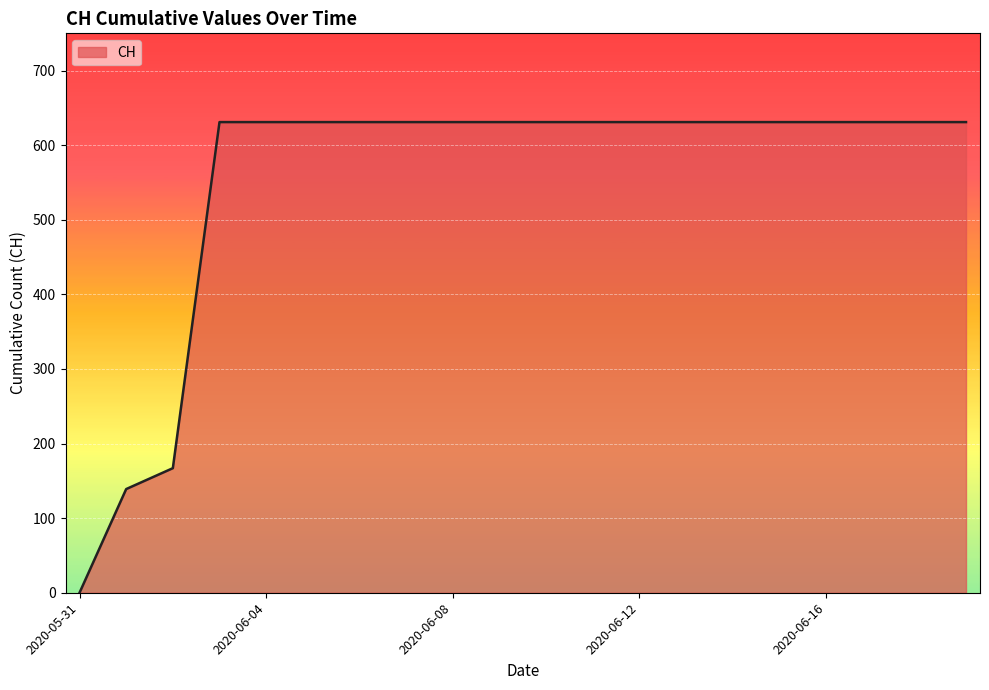

What is the maximum value shown in the chart?

631